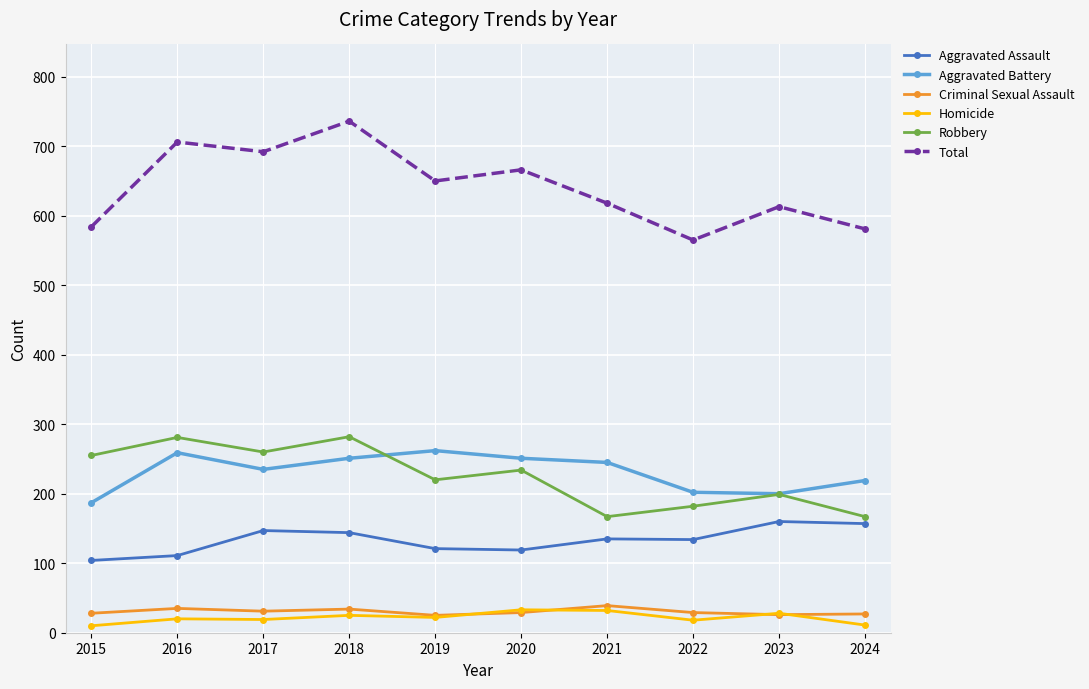

True or false: Criminal Sexual Assault and Aggravated Battery intersect in this chart.

False